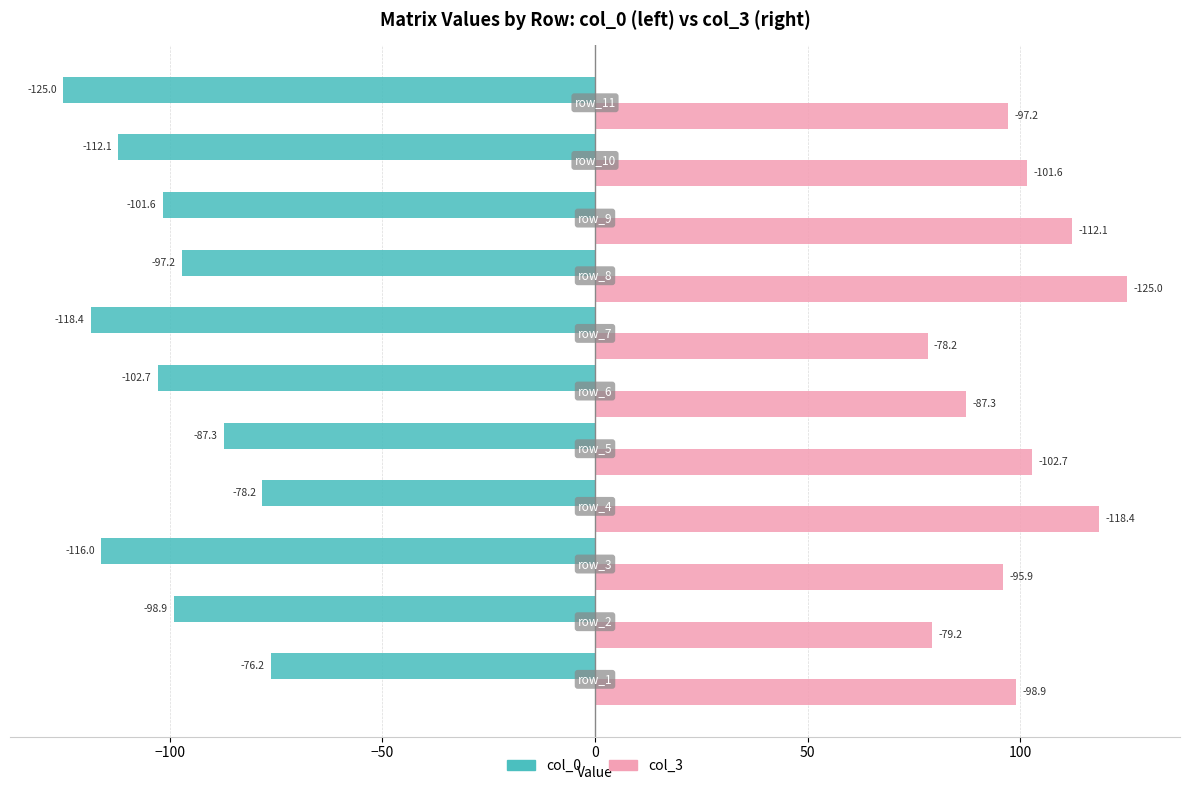

How many data points in col_3 are above 98?

6